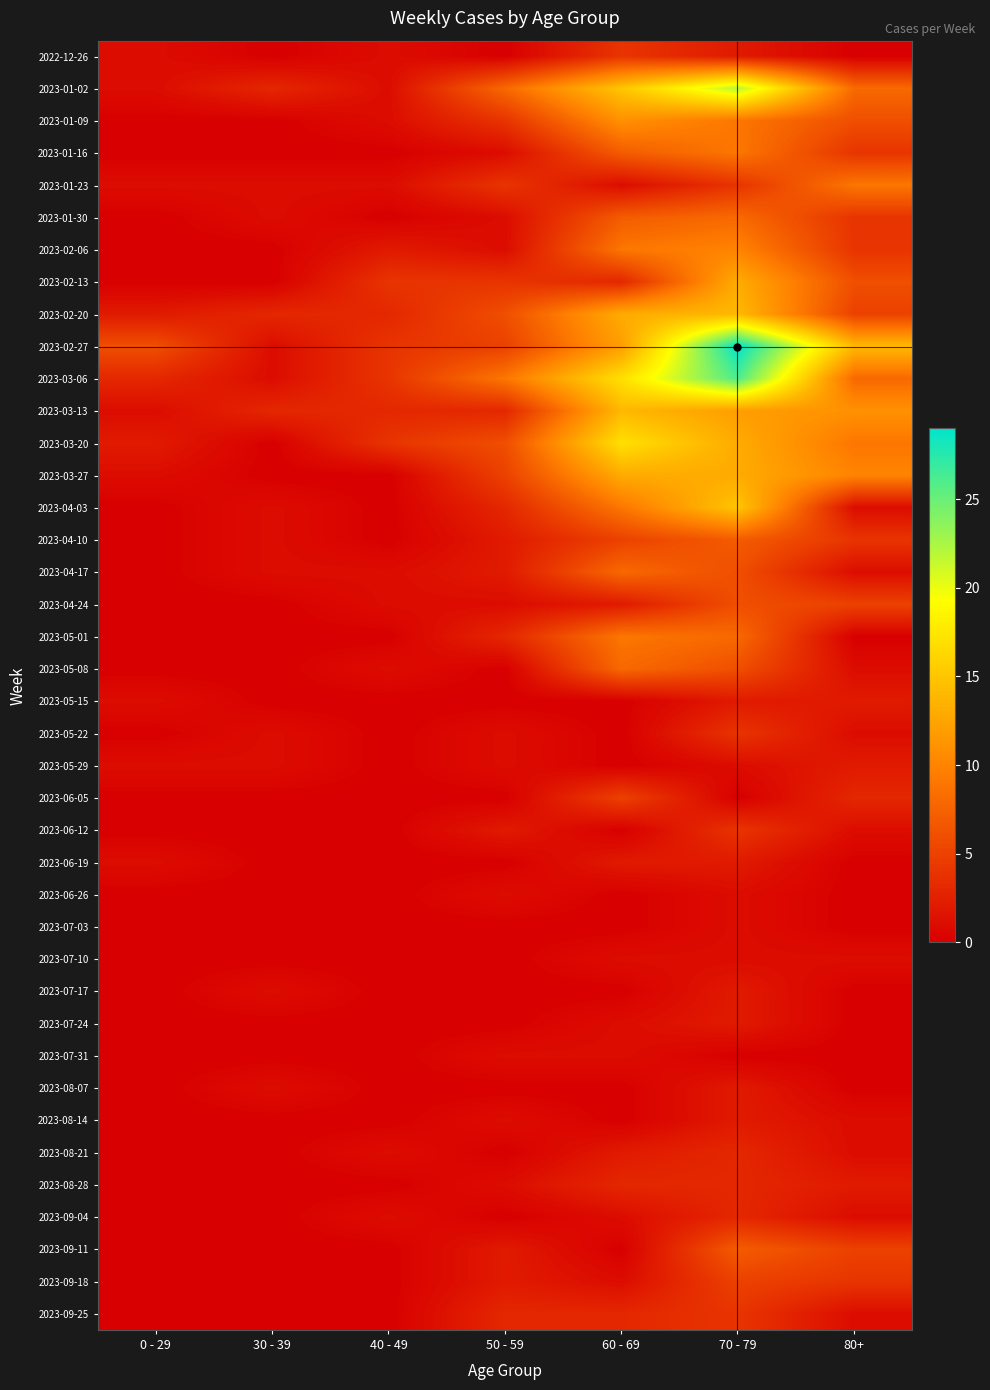

Which has a higher value, 0 - 29 or 30 - 39?

0 - 29